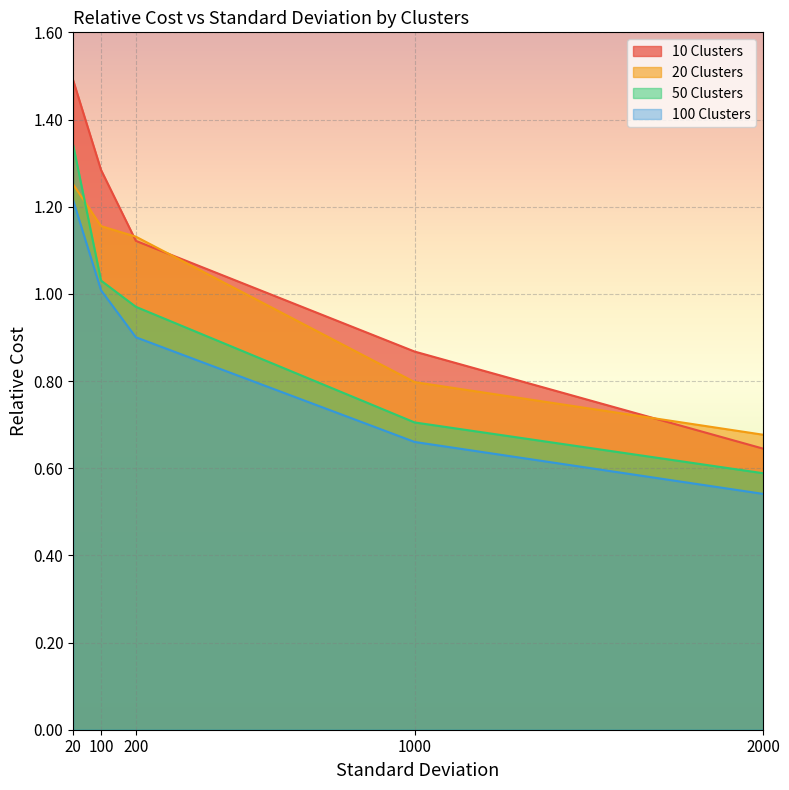

What is the difference between the 50 Clusters values at 20 and 100?

0.3